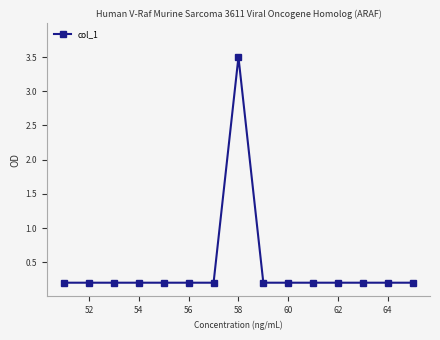

What is the difference between the maximum and minimum values?

3.3